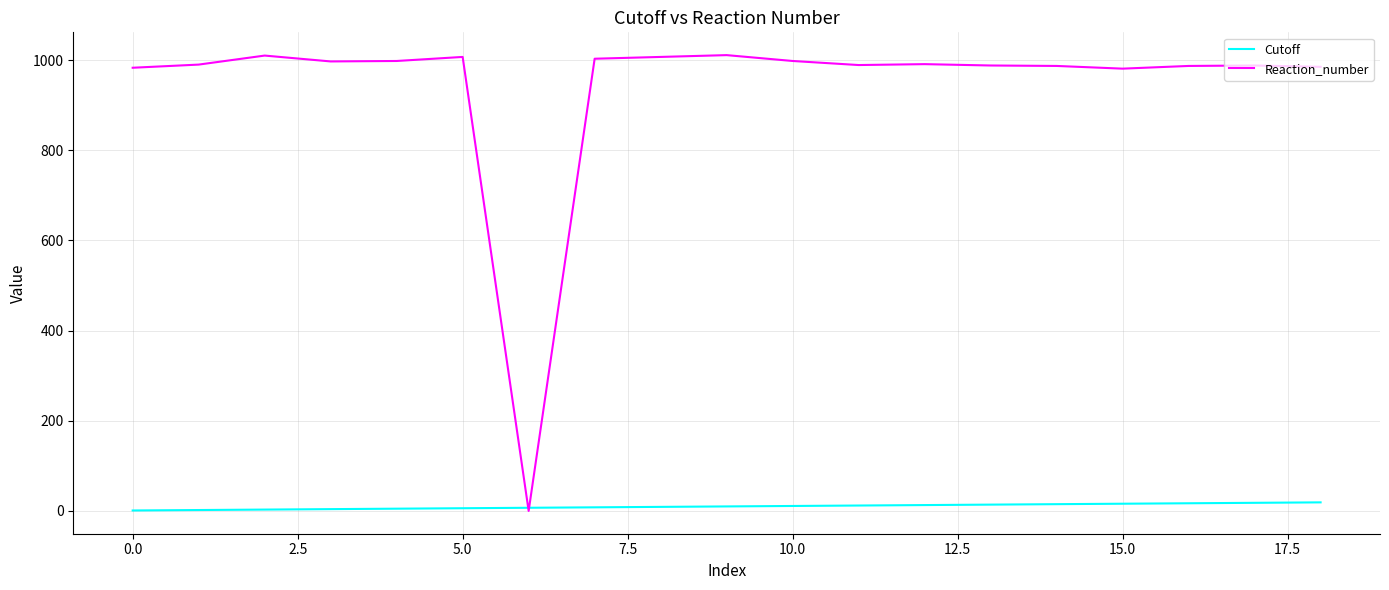

What is the maximum value shown in the chart?

1011